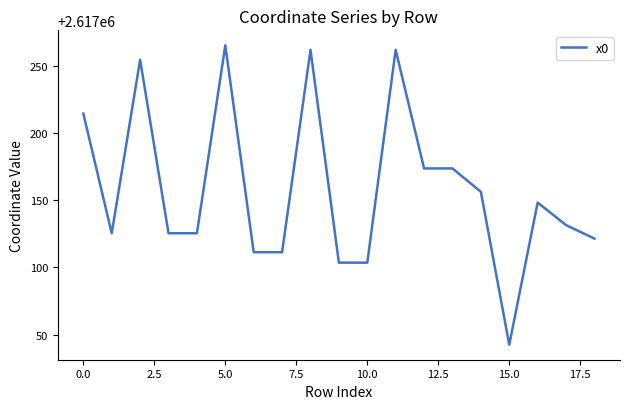

What is the maximum value shown in the chart?

2617265.0